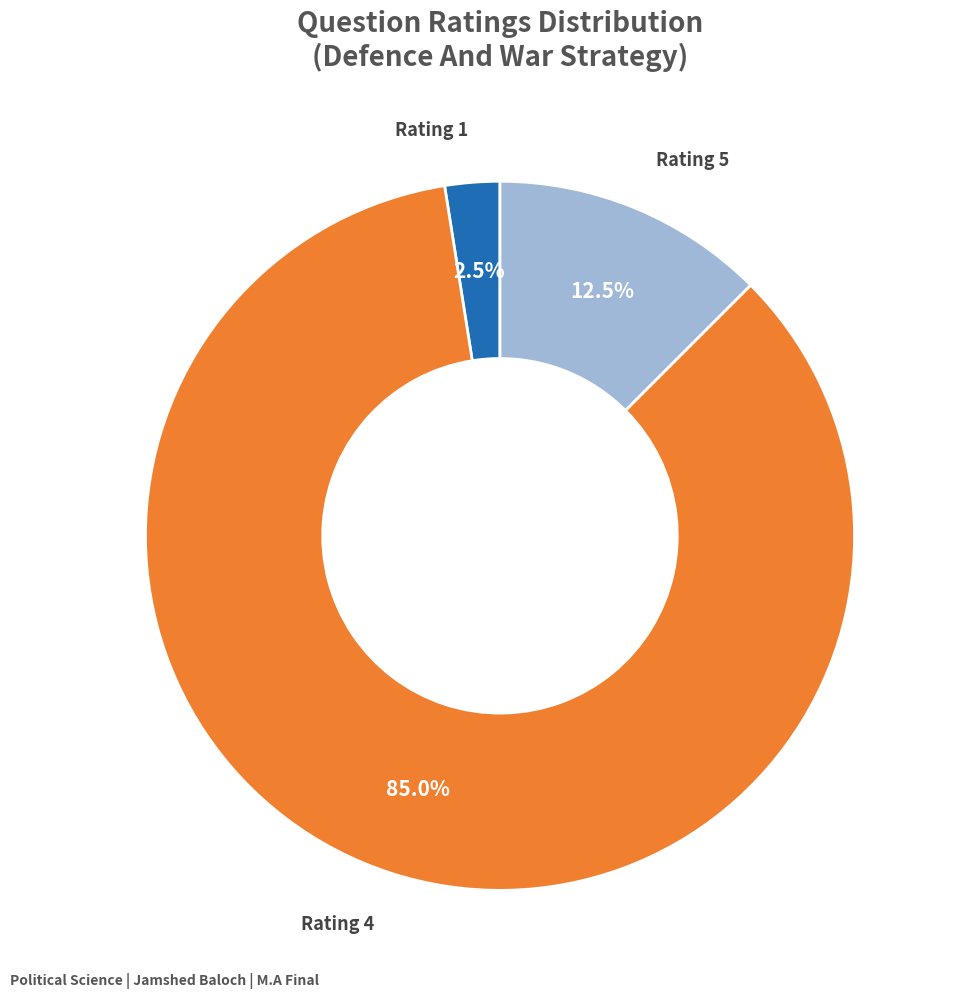

How many segments does this pie chart have?

3